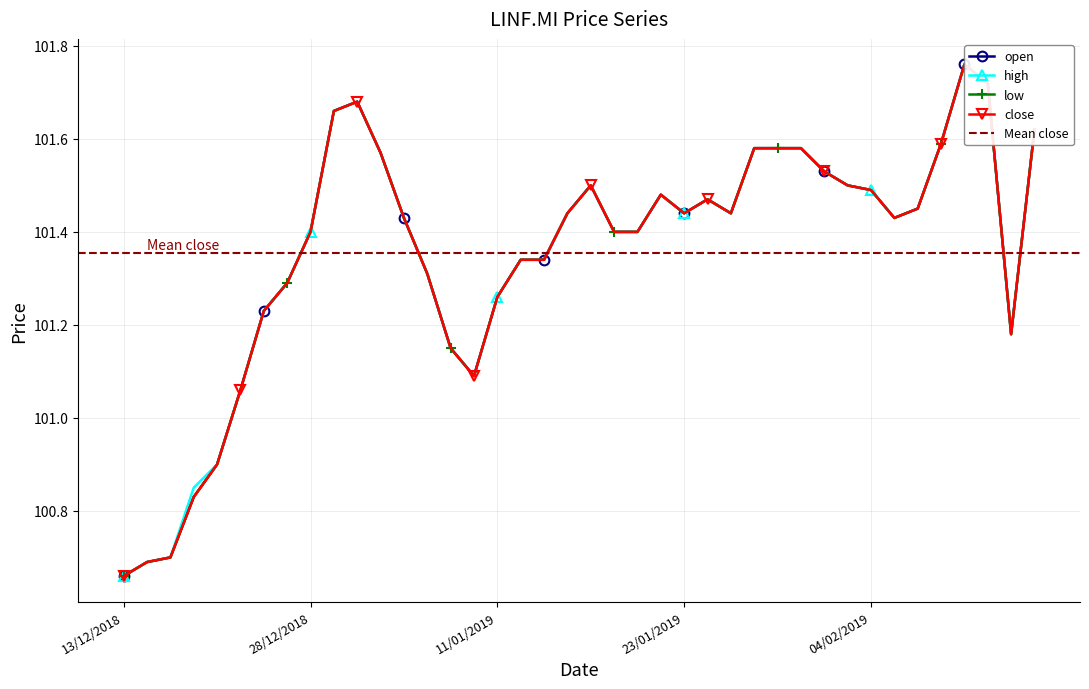

Which series changed the most between 14/01/2019 and 13/02/2019?

open